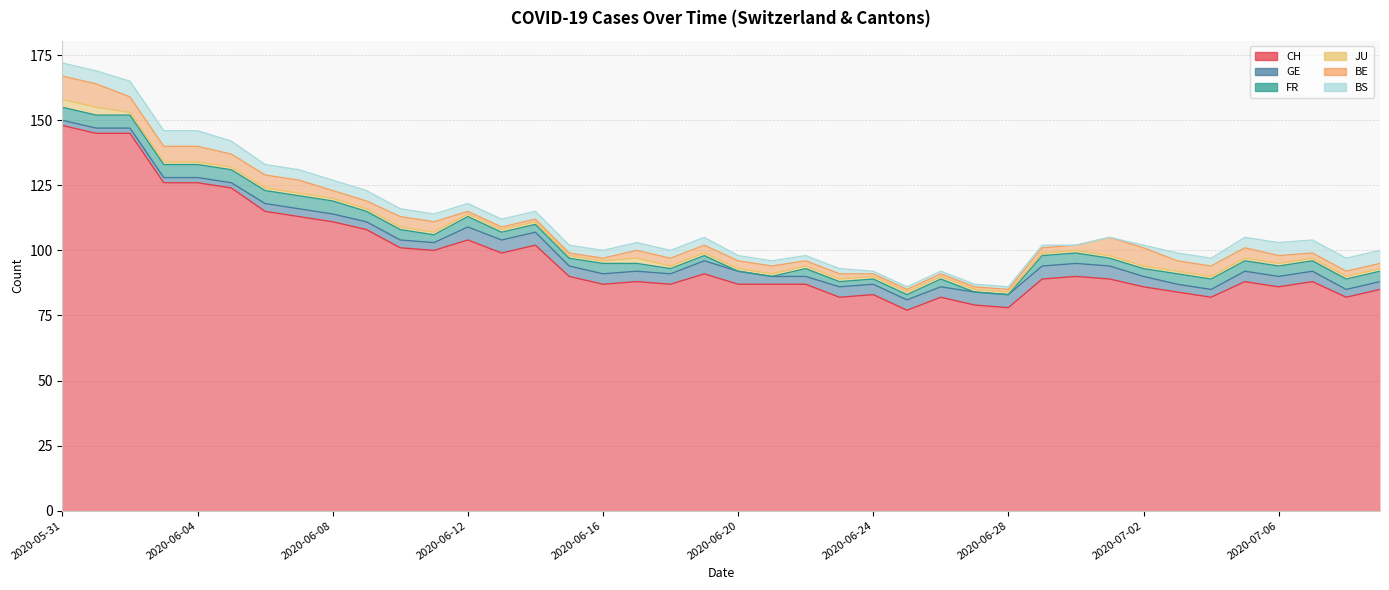

Count the number of categories in the chart.

40